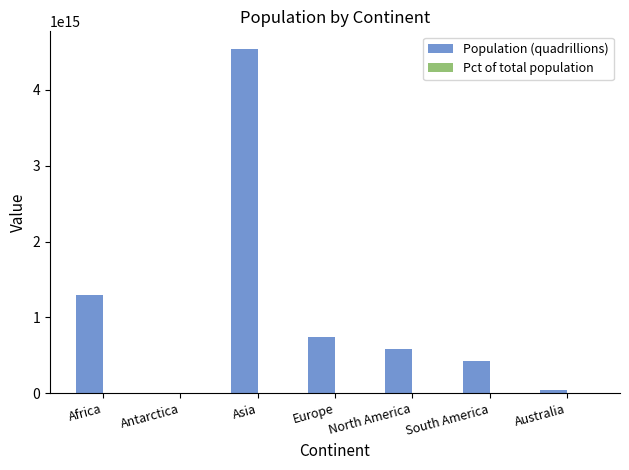

How many distinct data groups are displayed?

2